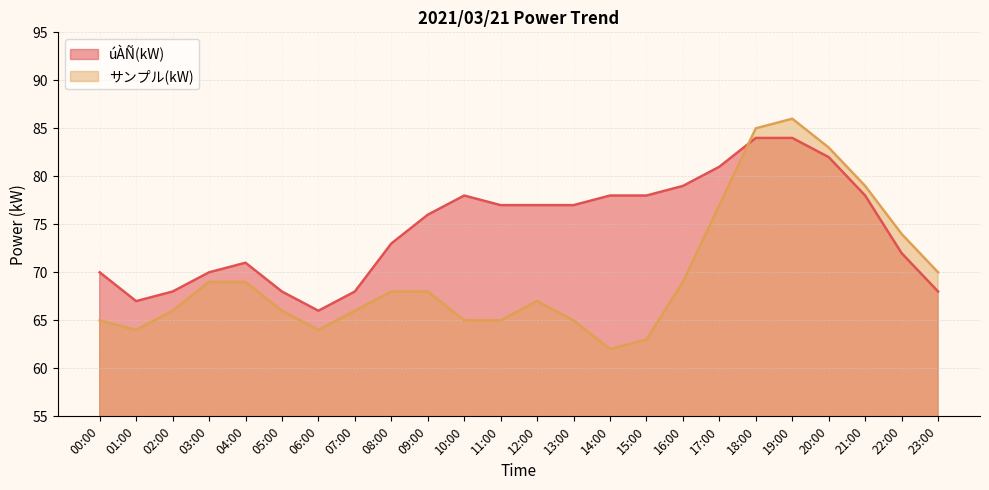

Reading left to right, extract all data points from this chart.

úÀÑ(kW): 70	67	68	70	71	68	66	68	73	76	78	77	77	77	78	78	79	81	84	84	82	78	72	68
サンプル(kW): 65	64	66	69	69	66	64	66	68	68	65	65	67	65	62	63	69	77	85	86	83	79	74	70